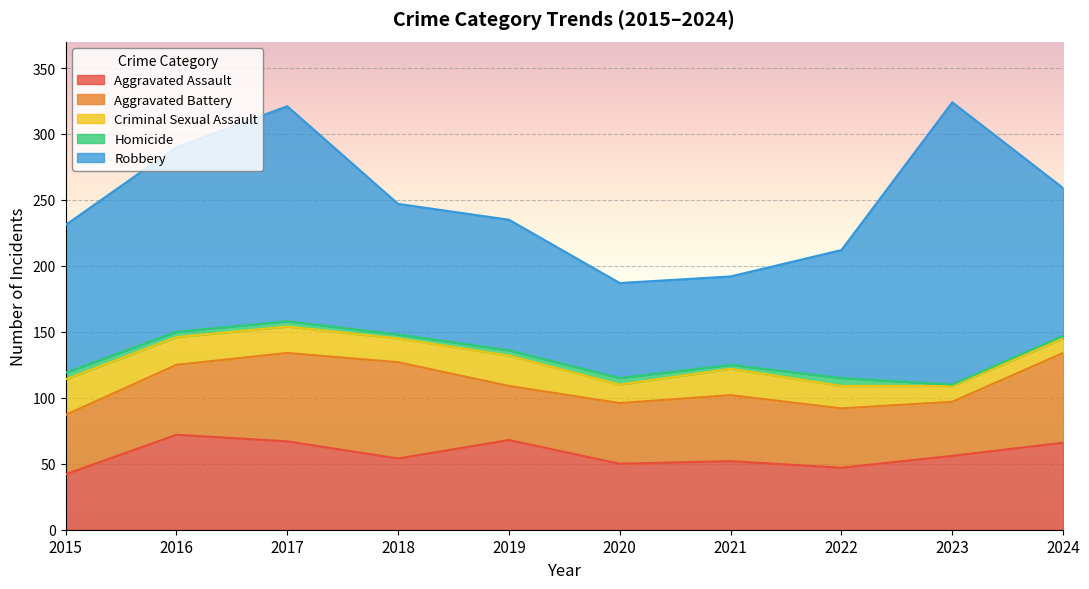

At 2020, list the series in order from largest to smallest.

Robbery, Aggravated Assault, Aggravated Battery, Criminal Sexual Assault, Homicide